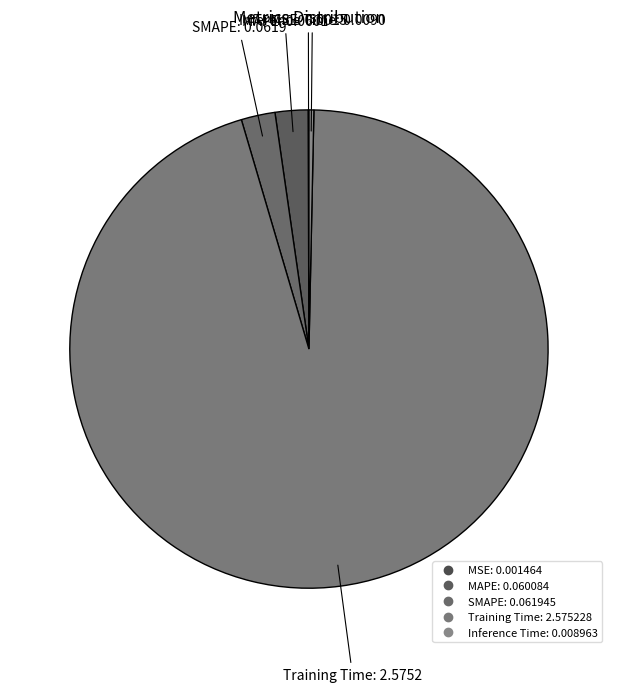

Is there any slice that represents more than half of the pie?

Yes